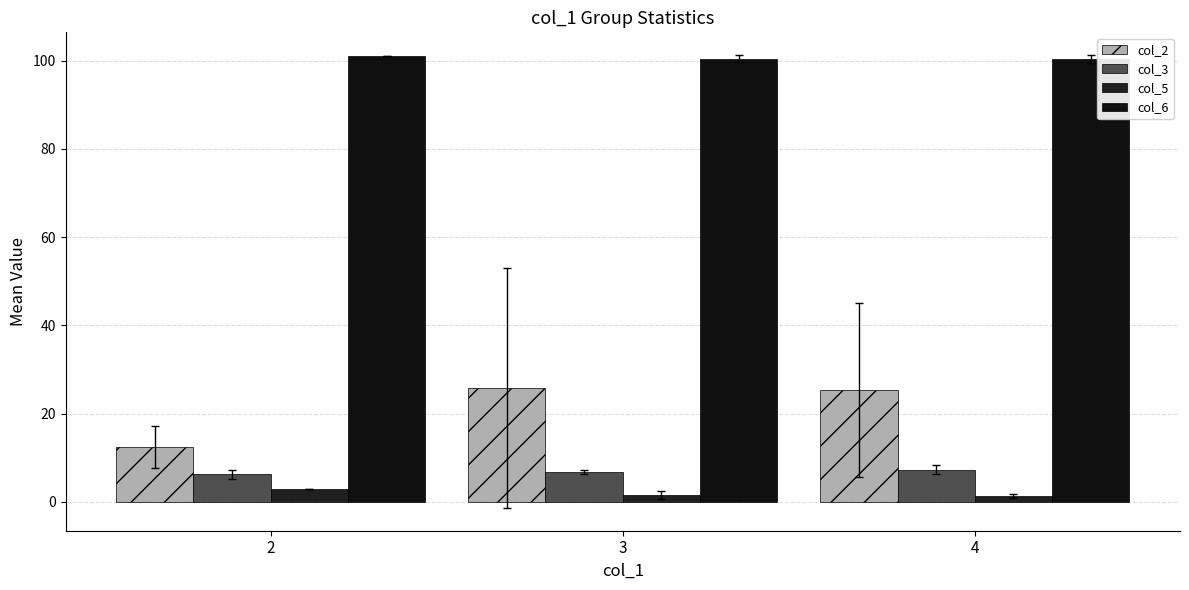

What is the difference between the second highest and minimum values in the col_6 series?

0.1